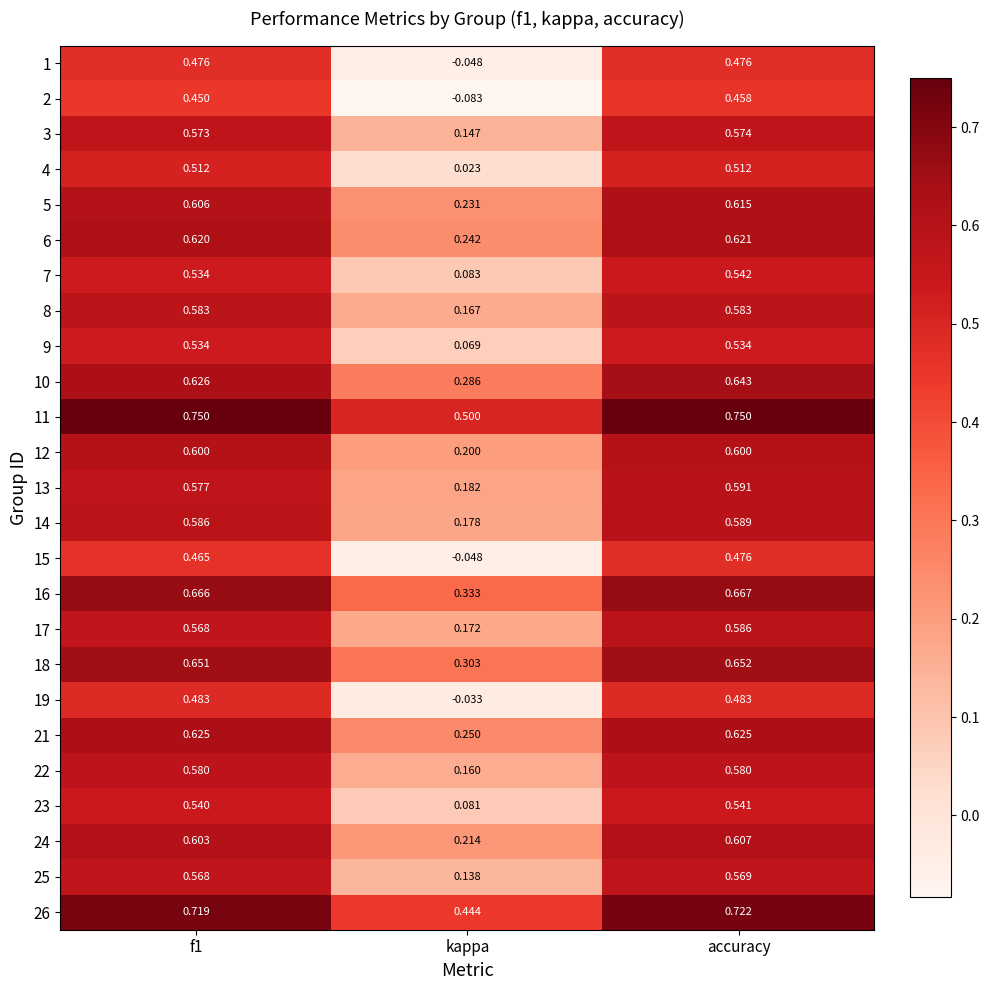

Where is 6 nearest to the value 0?

kappa